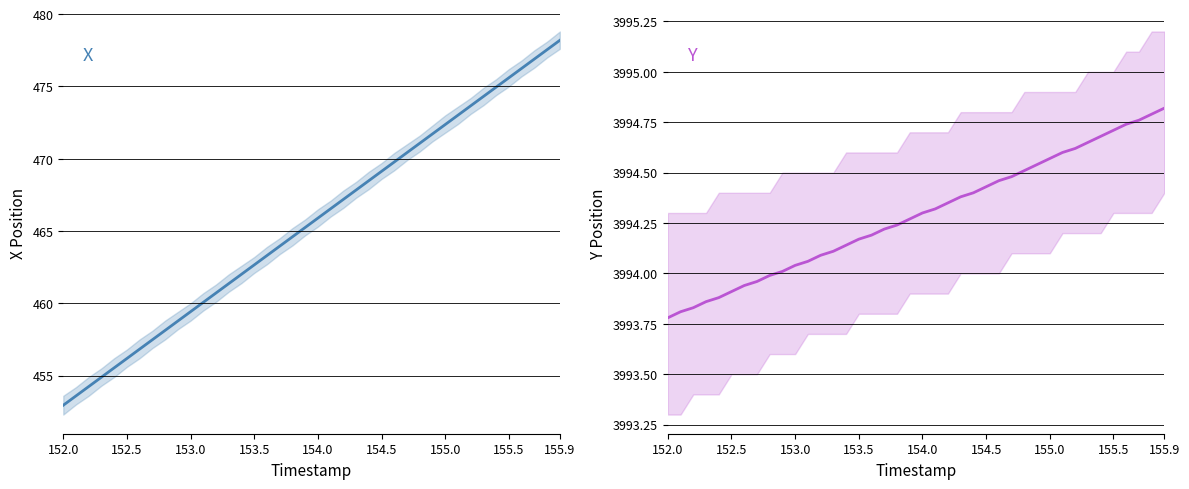

How many data points does each series have?

40